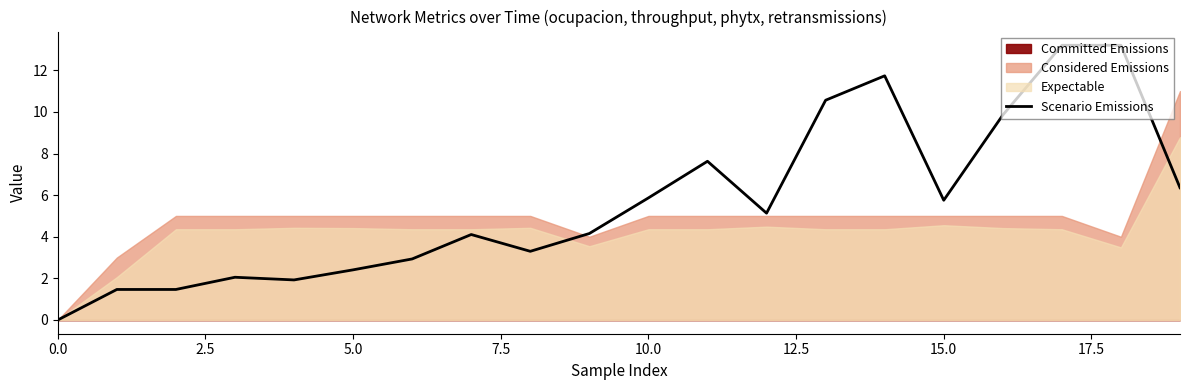

What is the average value?

5.7